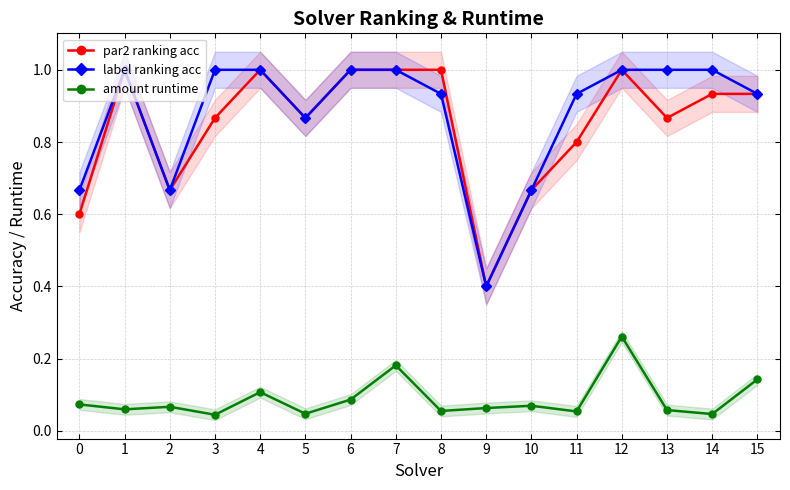

Where is amount runtime nearest to the value 0?

3